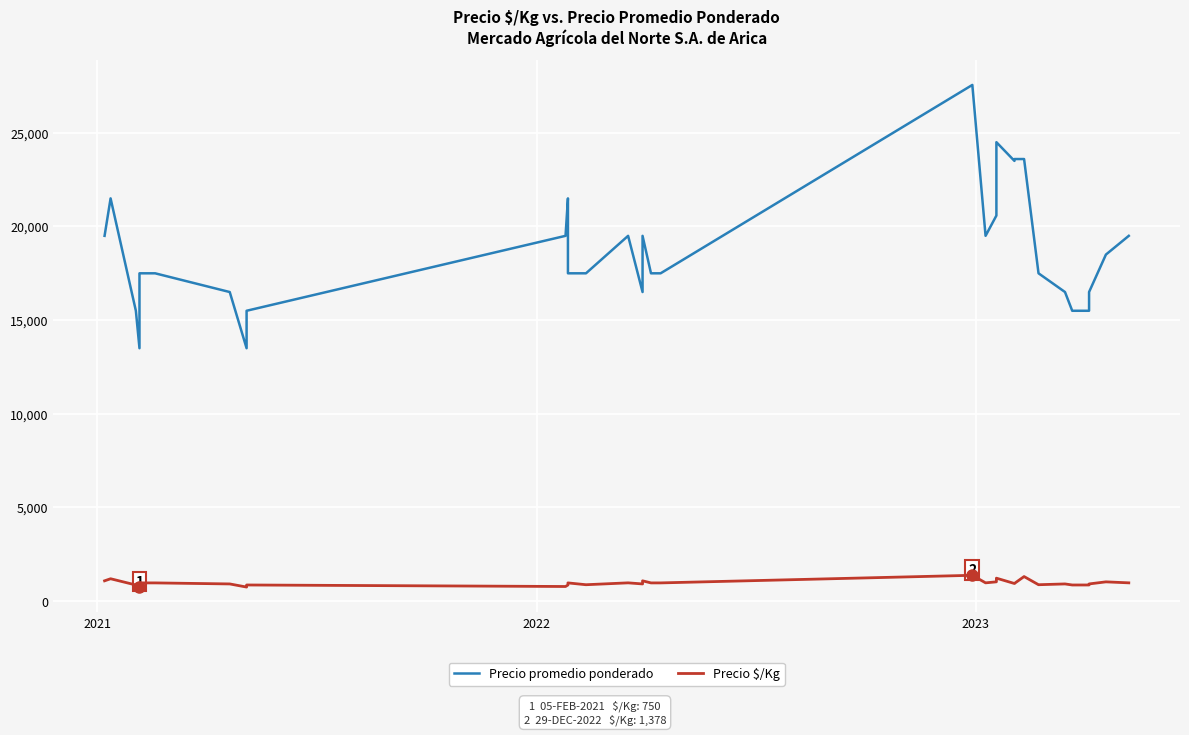

At how many categories does at least one series exceed 22625?

6